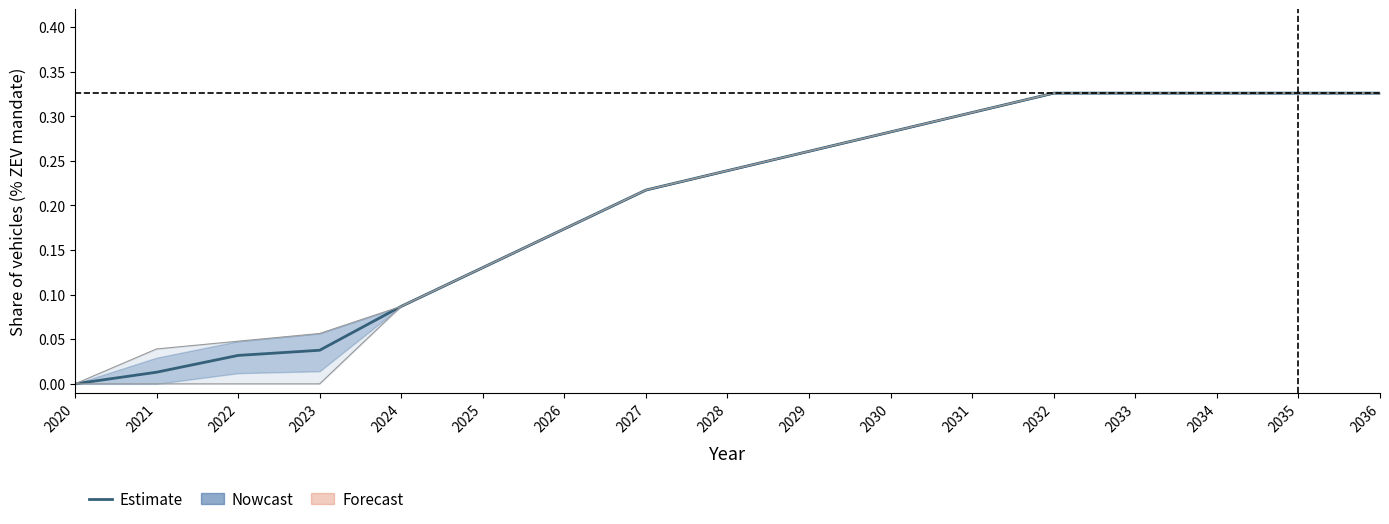

What is the average value?

0.2